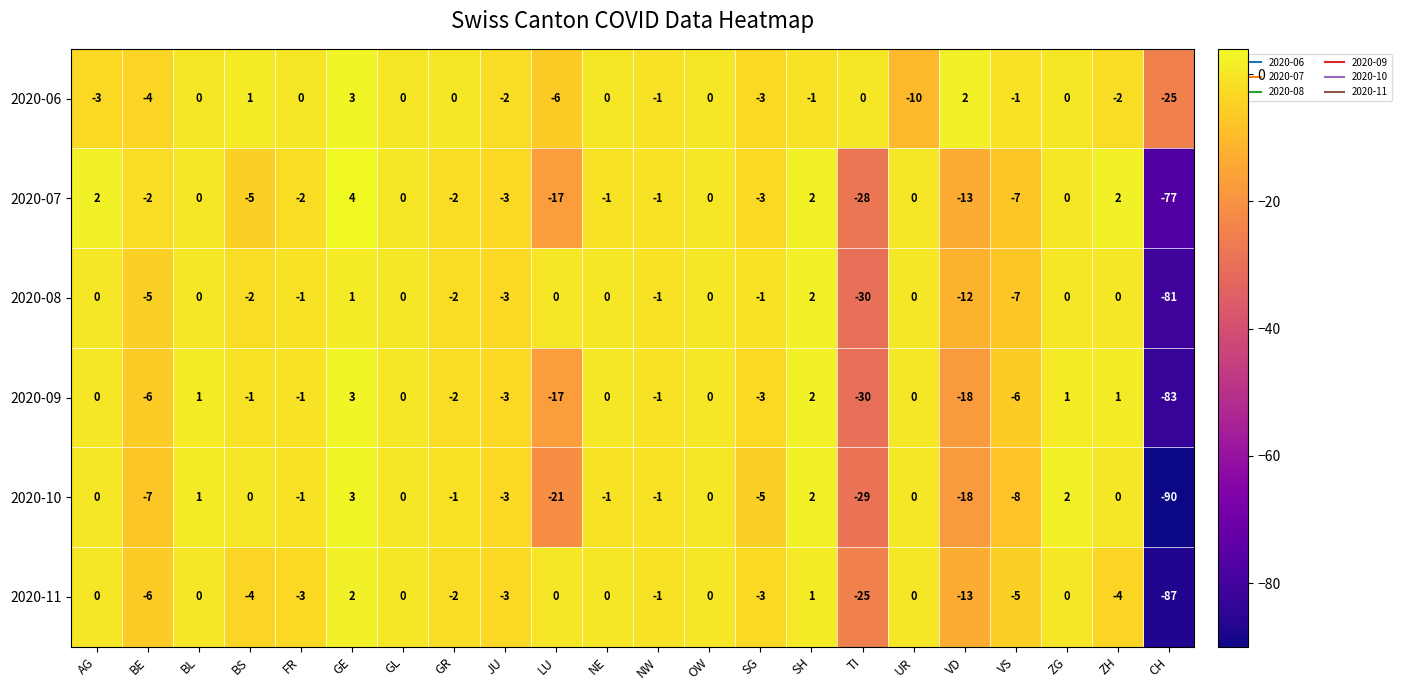

How many values in the 2020-10 series are below -1?

8